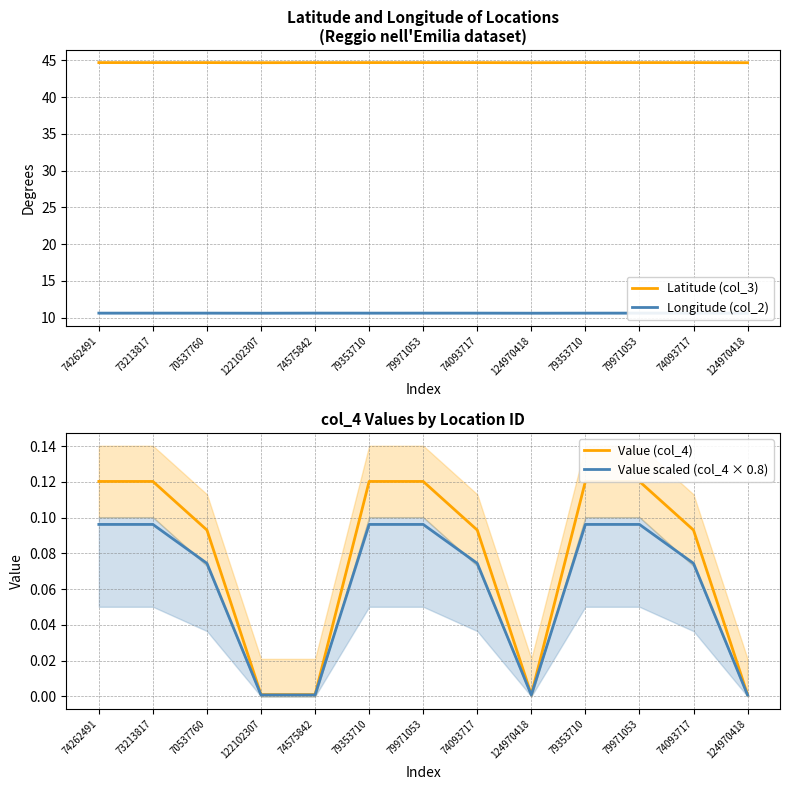

What is the total value across all series at 79971053?

55.5